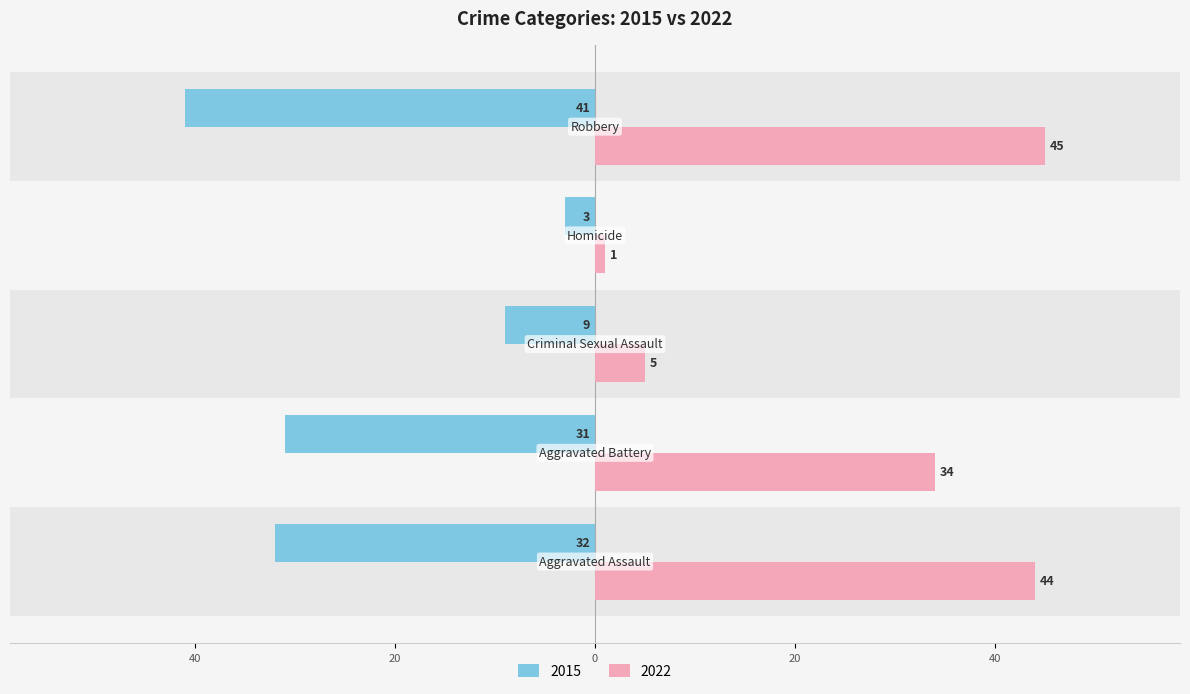

What is the difference between the second highest and minimum values in the 2022 series?

43